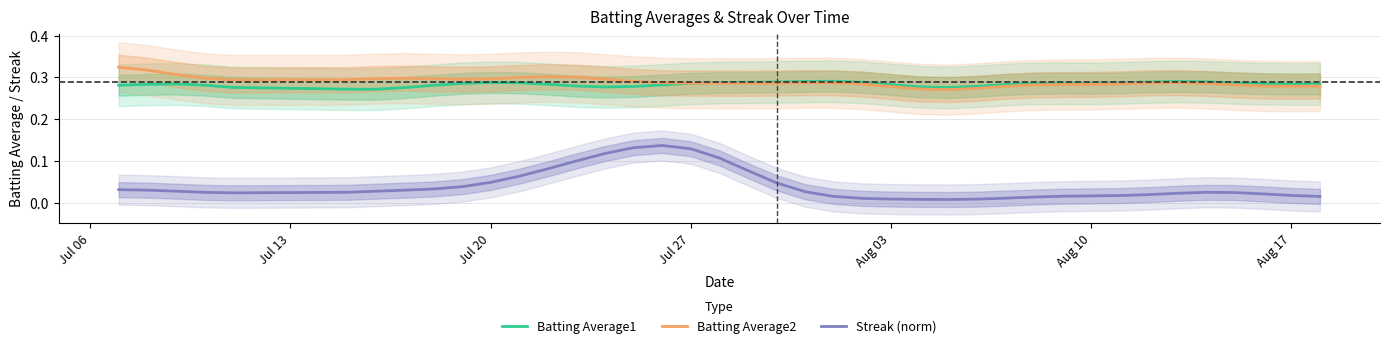

Reading left to right, extract all data points from this chart.

Batting Average1: 0.3	0.3	0.3	0.3	0.3	0.3	0.3	0.3	0.3	0.3	0.3	0.3	0.3	0.3	0.3	0.3	0.3	0.3	0.3	0.3	0.3	0.3	0.3	0.3	0.3	0.3	0.3	0.3	0.3	0.3	0.3	0.3	0.3	0.3	0.3	0.3	0.3	0.3	0.3	0.3
Batting Average2: 0.3	0.3	0.3	0.3	0.3	0.3	0.3	0.3	0.3	0.3	0.3	0.3	0.3	0.3	0.3	0.3	0.3	0.3	0.3	0.3	0.3	0.3	0.3	0.3	0.3	0.3	0.3	0.3	0.3	0.3	0.3	0.3	0.3	0.3	0.3	0.3	0.3	0.3	0.3	0.3
Streak (norm): 0.0	0.0	0.0	0.0	0.0	0.0	0.0	0.0	0.0	0.0	0.0	0.1	0.1	0.1	0.1	0.1	0.1	0.1	0.1	0.1	0.0	0.0	0.0	0.0	0.0	0.0	0.0	0.0	0.0	0.0	0.0	0.0	0.0	0.0	0.0	0.0	0.0	0.0	0.0	0.0